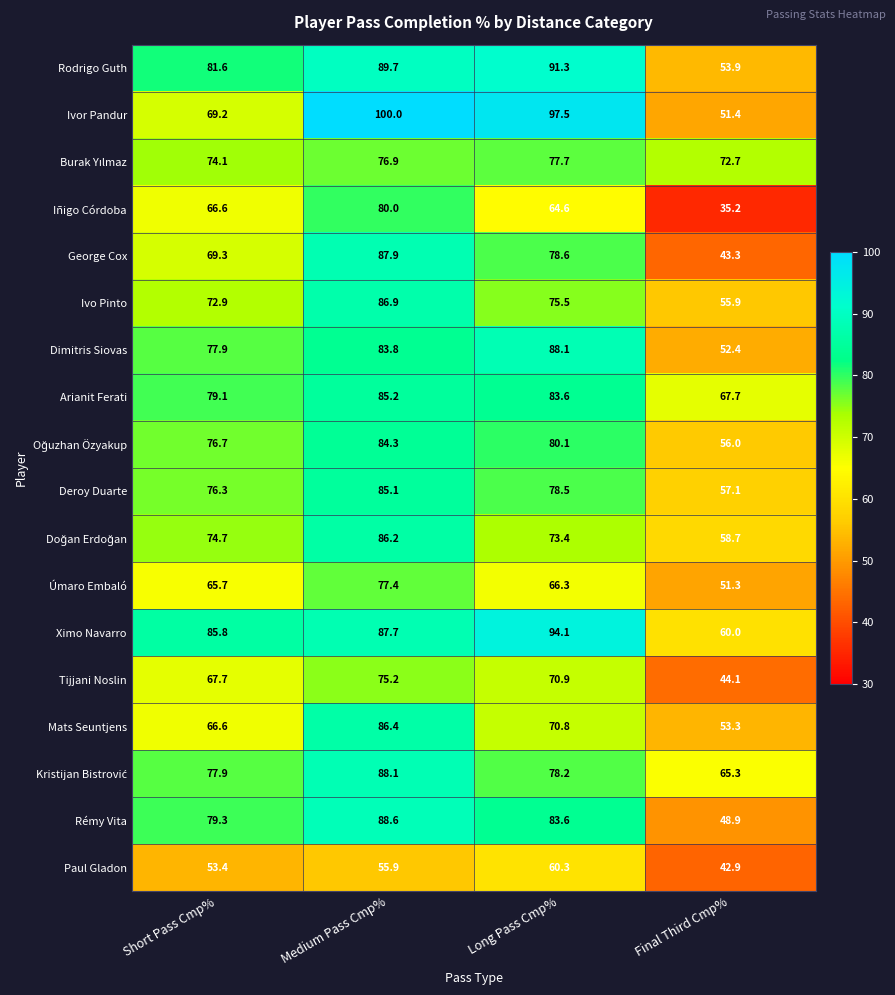

What is the sum of the Iñigo Córdoba values at Medium Pass Cmp% and Final Third Cmp%?

115.2